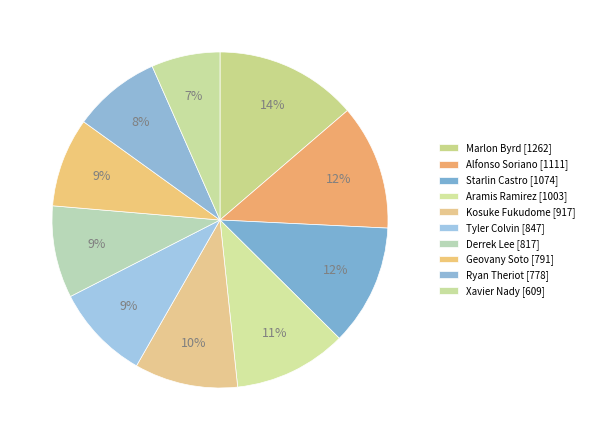

Count the number of slices in the pie.

10